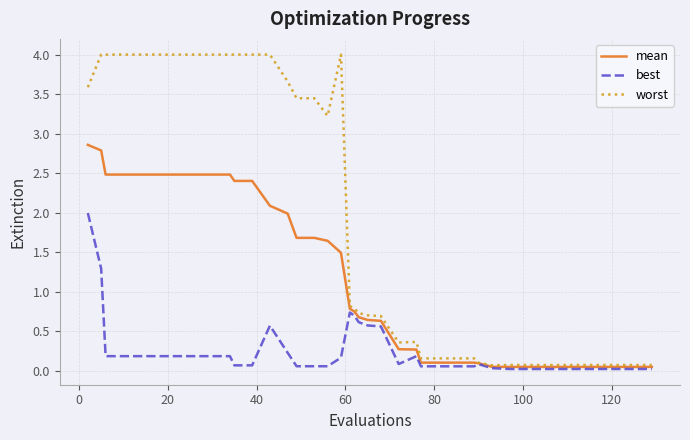

Which series has the widest spread of values?

worst